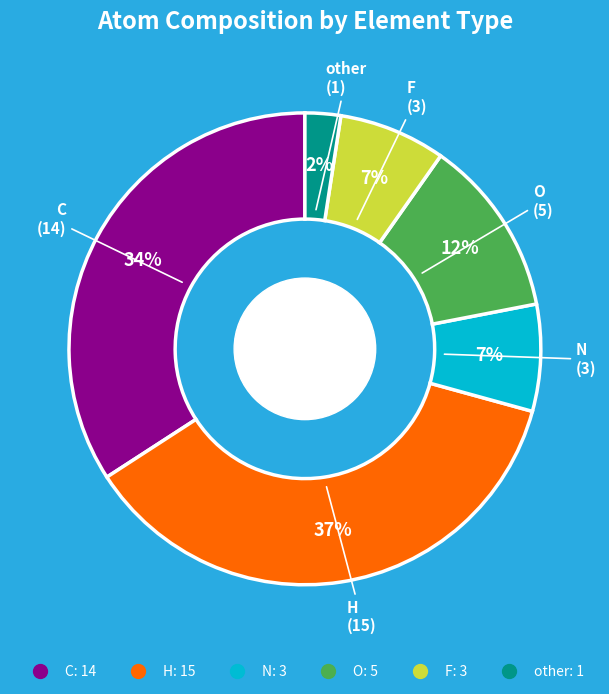

Which slice is the smallest?

other